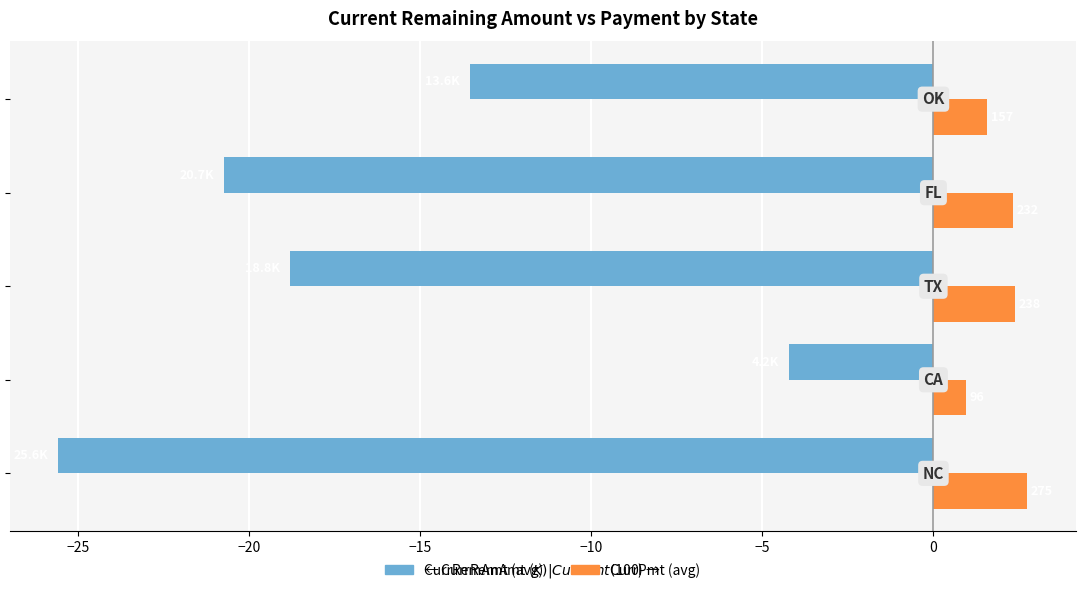

Reading left to right, list all the values displayed in this chart.

CurrRemAmt (avg, $K): −30=-25.6	−25=-4.2	−20=-18.8	−15=-20.7	−10=-13.6
CurrPmt (avg, $100): −30=2.7	−25=1.0	−20=2.4	−15=2.3	−10=1.6